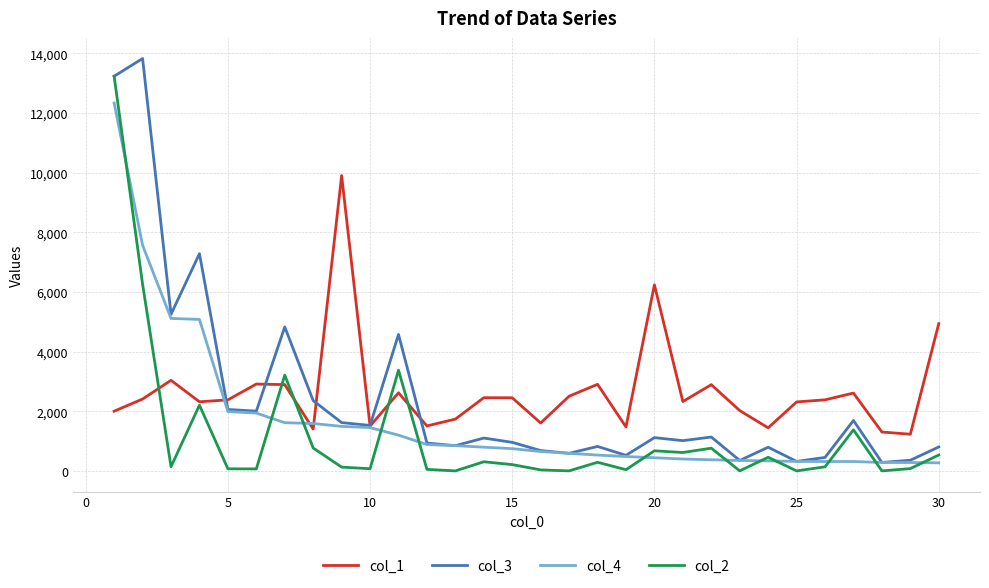

What is the greatest value displayed?

13827